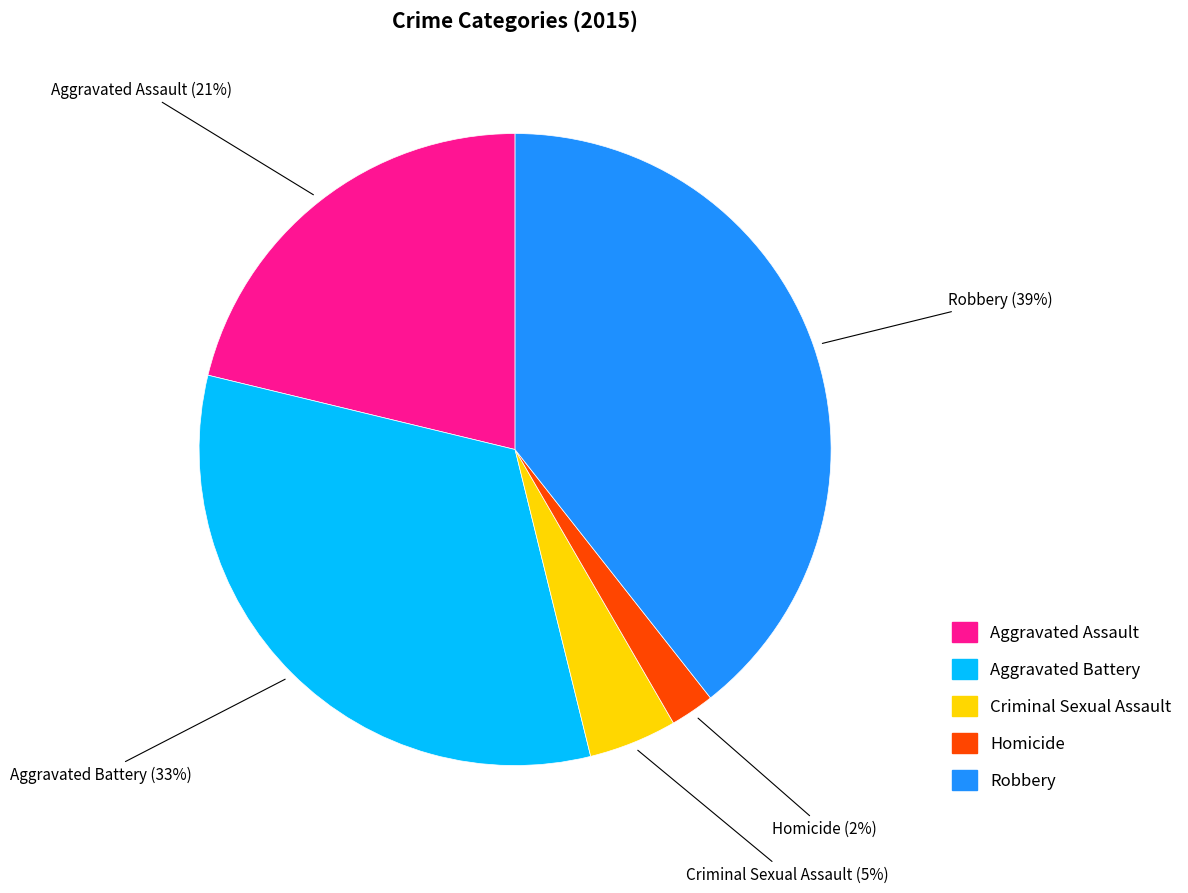

To the nearest percent, what is the average slice percentage?

20%